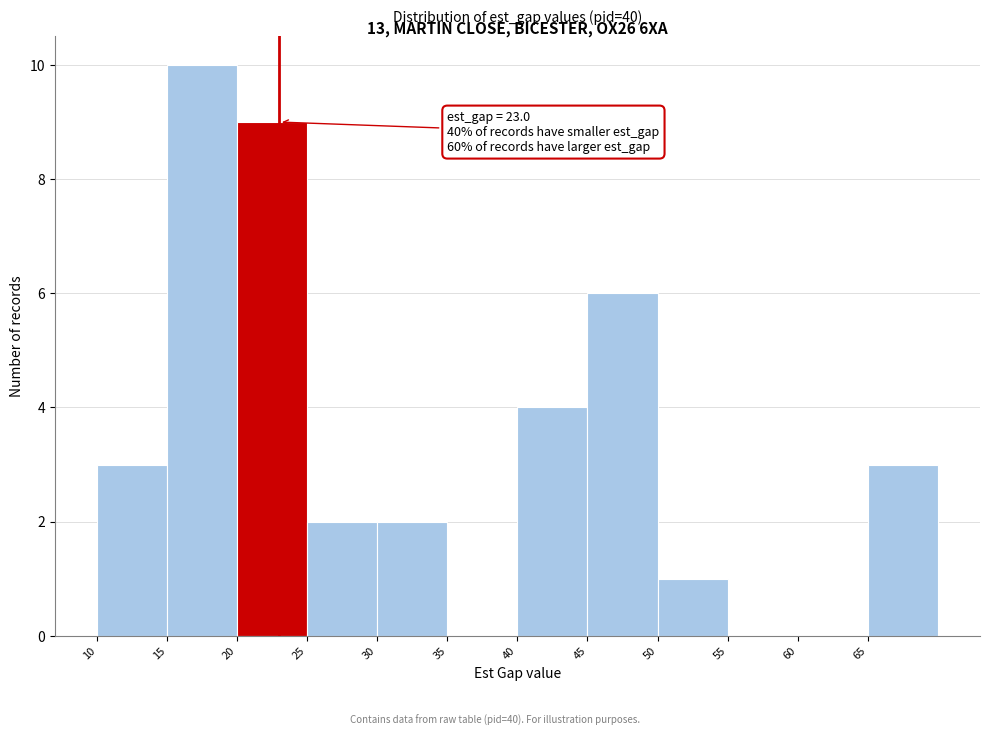

Over which range of the x-axis is the bar tallest?

15 to 20